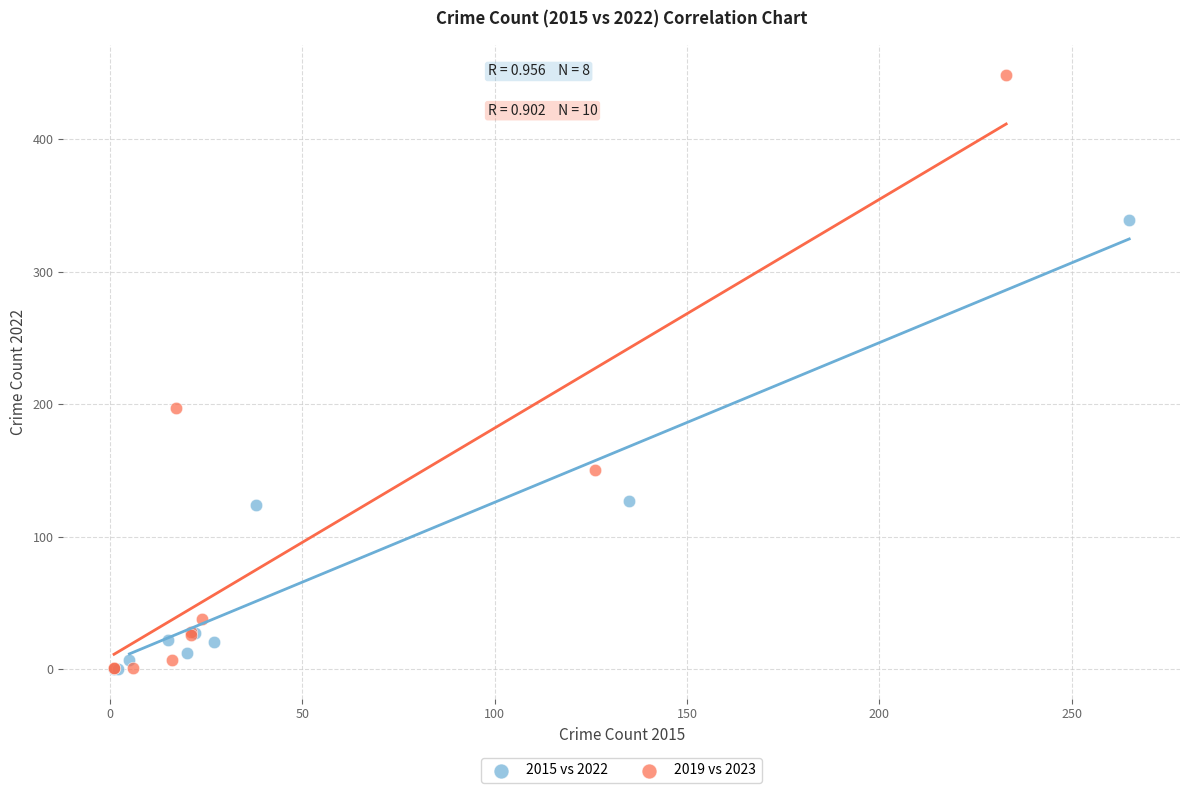

Which series reaches the maximum Y coordinate?

2019 vs 2023